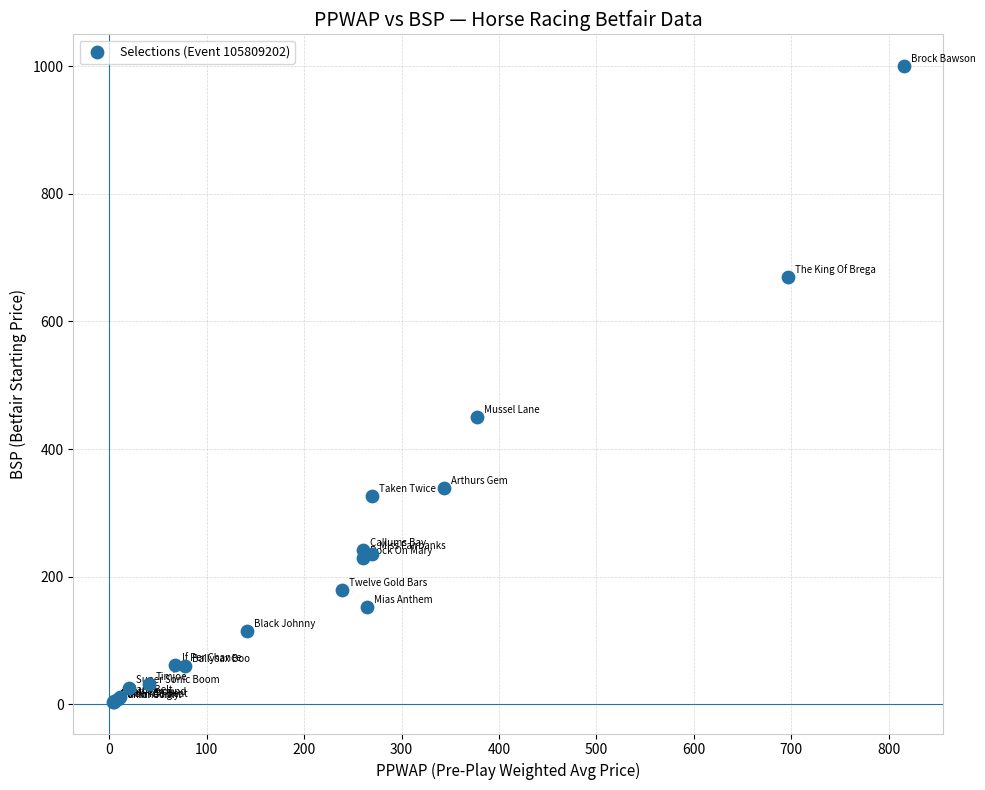

What Y value in the scatter plot is closest to 502?

450.0